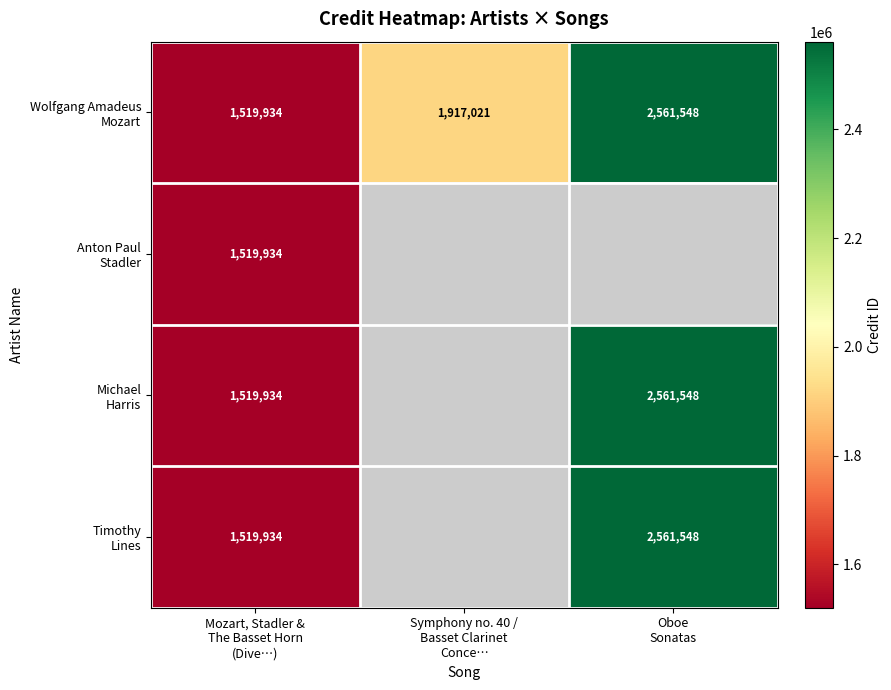

How many Wolfgang Amadeus Mozart values are between 1519934 and 2561548?

3